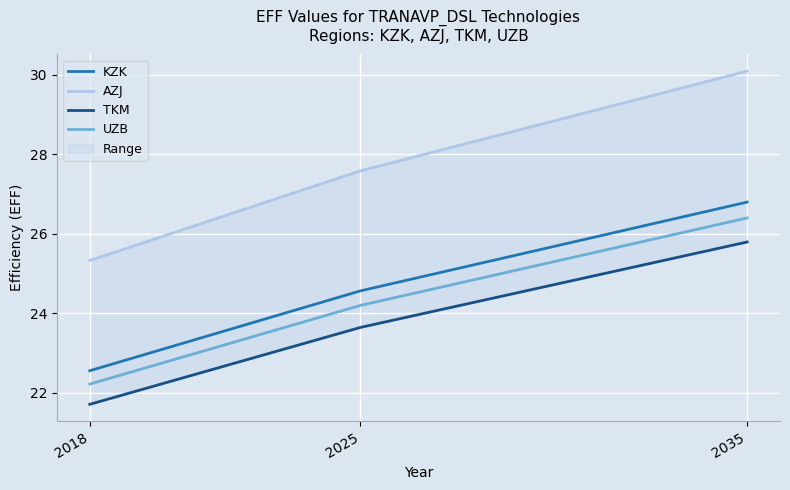

At how many categories does at least one series exceed 26?

2